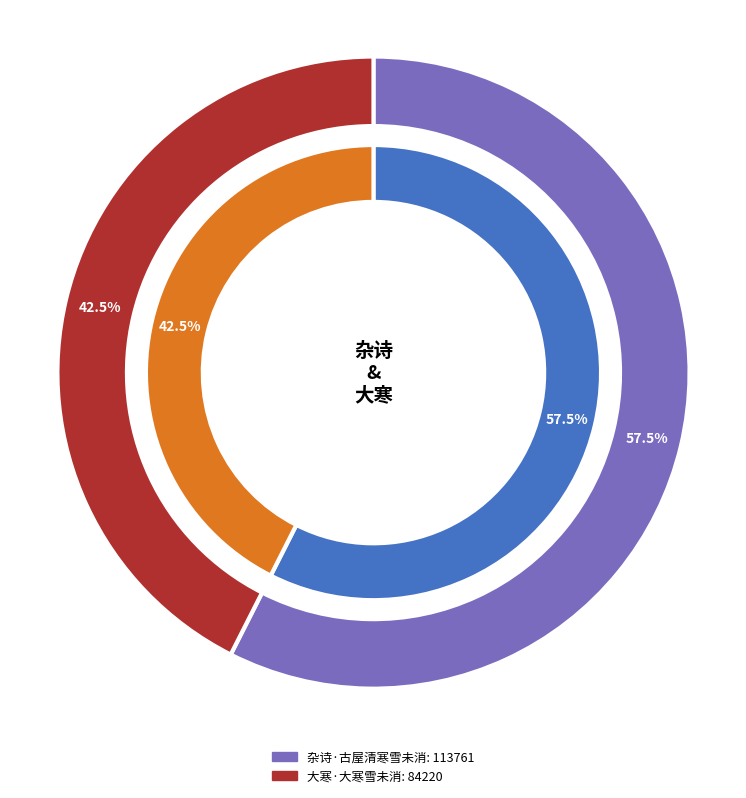

Rank the categories by value from lowest to highest.

大寒·大寒雪未消, 杂诗·古屋清寒雪未消